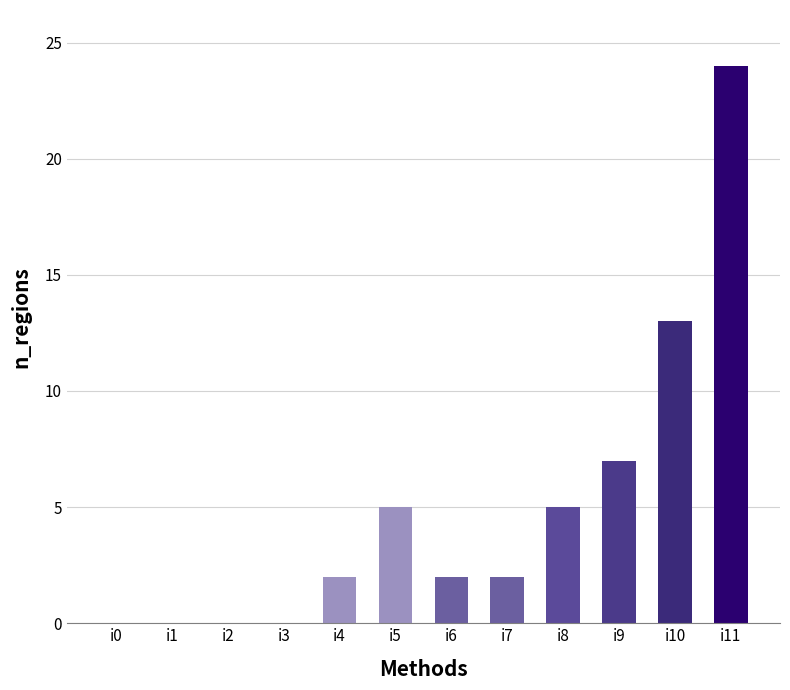

What is the change in value from i9 to i11?

+17